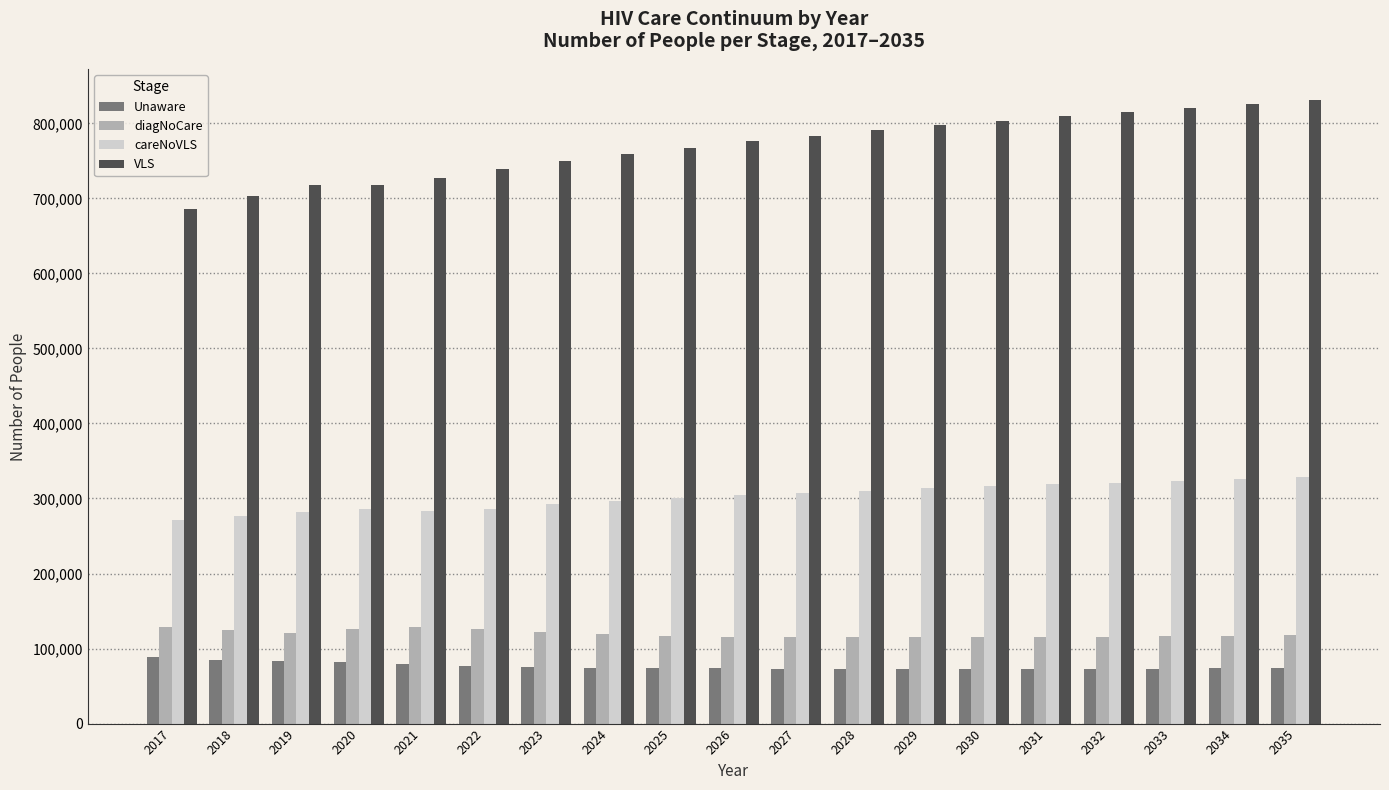

What is the difference between the maximum and second lowest values in the Unaware series?

15511